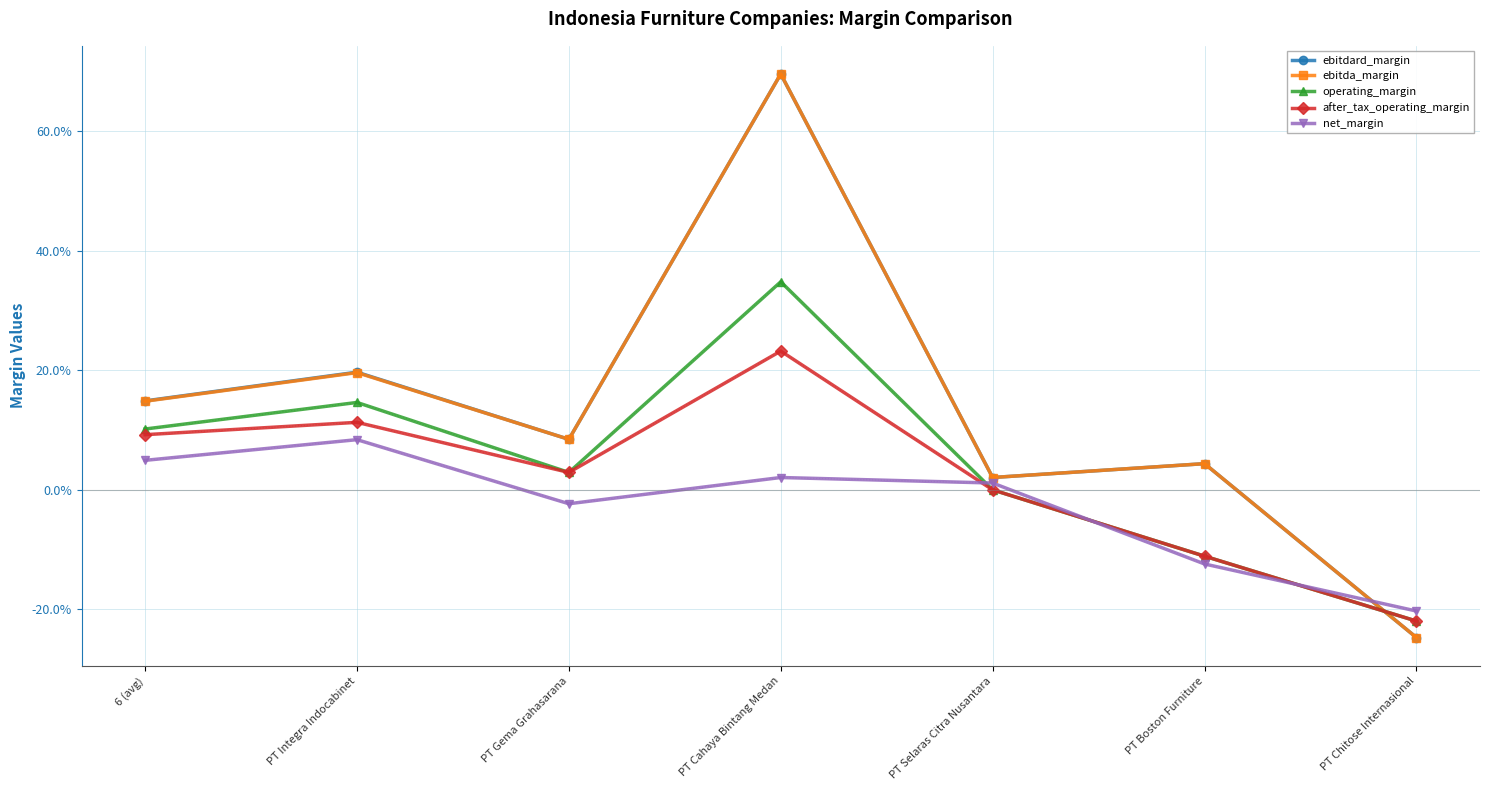

Does the chart have visible grid lines?

Yes